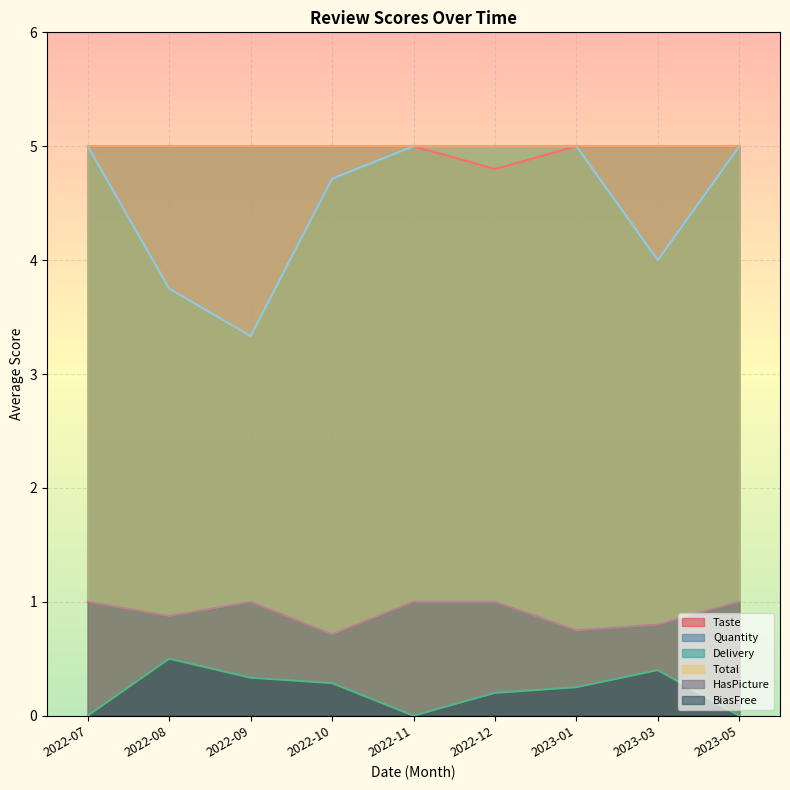

Does the chart display data point markers on the line(s)?

No